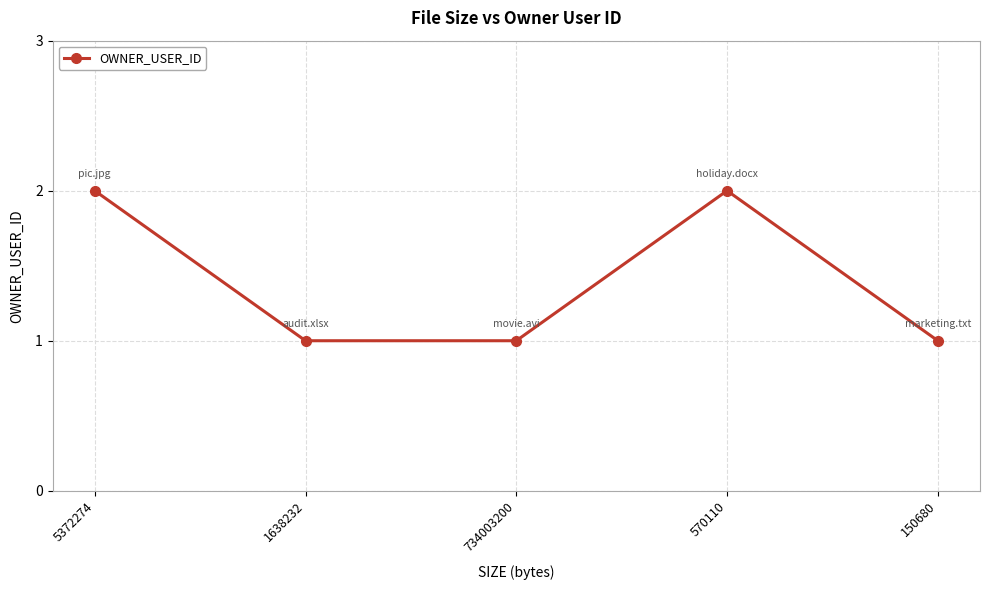

Reading left to right, transcribe all the data shown in this chart.

5372274=2	1638232=1	734003200=1	570110=2	150680=1